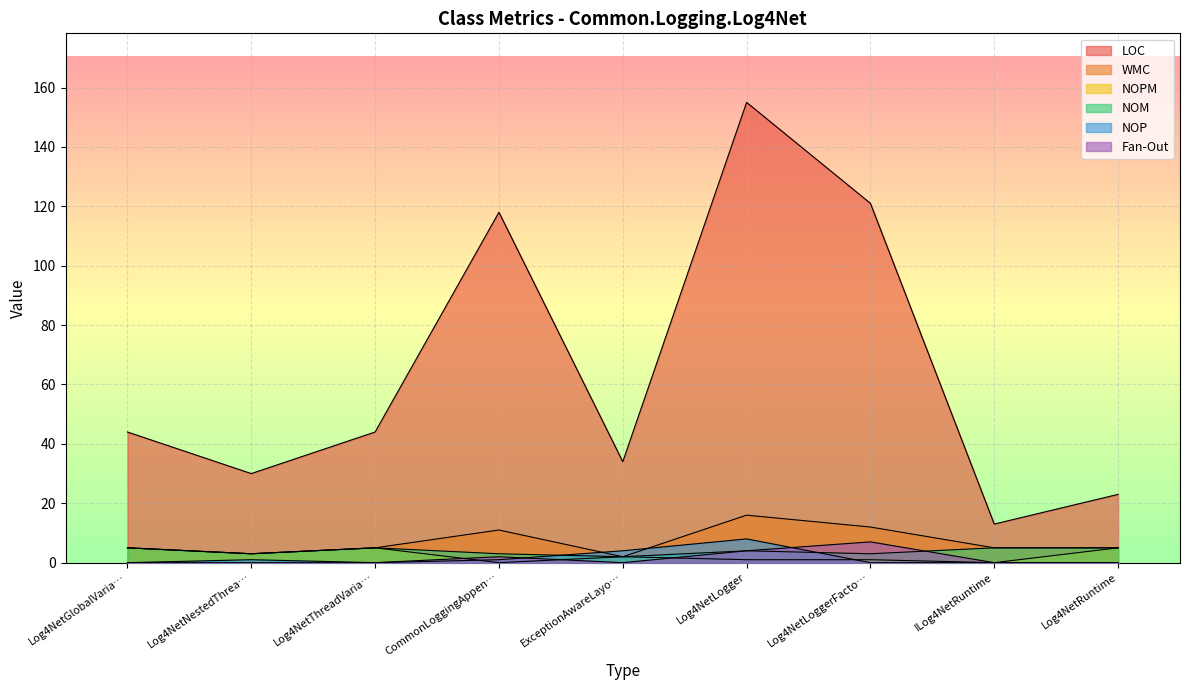

Does the chart display data point markers on the line(s)?

No